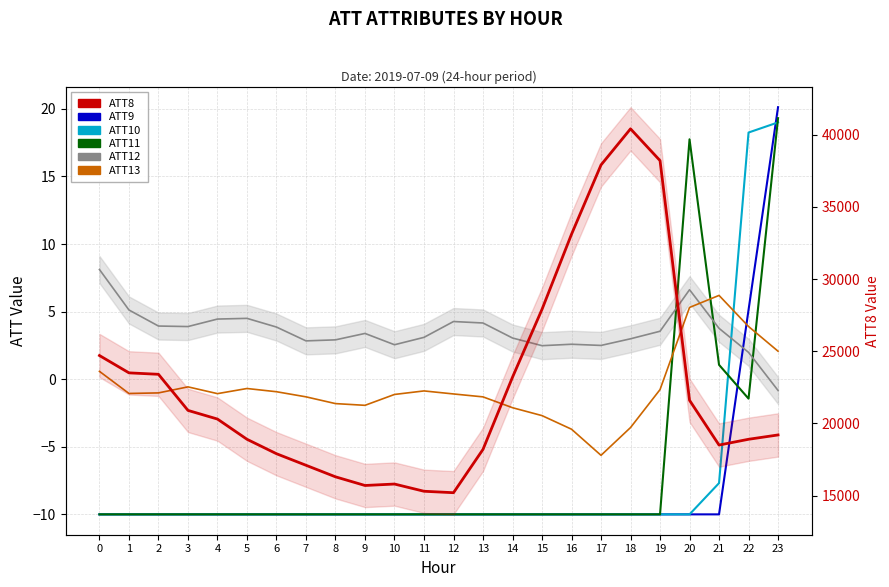

Reading left to right, extract all data points from this chart.

ATT9: 0=-10.0	1=-10.0	2=-10.0	3=-10.0	4=-10.0	5=-10.0	6=-10.0	7=-10.0	8=-10.0	9=-10.0	10=-10.0	11=-10.0	12=-10.0	13=-10.0	14=-10.0	15=-10.0	16=-10.0	17=-10.0	18=-10.0	19=-10.0	20=-10.0	21=-10.0	22=5.1	23=20.1
ATT10: 0=-10.0	1=-10.0	2=-10.0	3=-10.0	4=-10.0	5=-10.0	6=-10.0	7=-10.0	8=-10.0	9=-10.0	10=-10.0	11=-10.0	12=-10.0	13=-10.0	14=-10.0	15=-10.0	16=-10.0	17=-10.0	18=-10.0	19=-10.0	20=-10.0	21=-7.7	22=18.2	23=19.0
ATT11: 0=-10.0	1=-10.0	2=-10.0	3=-10.0	4=-10.0	5=-10.0	6=-10.0	7=-10.0	8=-10.0	9=-10.0	10=-10.0	11=-10.0	12=-10.0	13=-10.0	14=-10.0	15=-10.0	16=-10.0	17=-10.0	18=-10.0	19=-10.0	20=17.8	21=1.1	22=-1.4	23=19.3
ATT12: 0=8.1	1=5.1	2=3.9	3=3.9	4=4.4	5=4.5	6=3.9	7=2.8	8=2.9	9=3.4	10=2.5	11=3.1	12=4.3	13=4.2	14=3.0	15=2.5	16=2.6	17=2.5	18=3.0	19=3.5	20=6.6	21=3.8	22=2.0	23=-0.8
ATT13: 0=0.6	1=-1.1	2=-1.0	3=-0.6	4=-1.1	5=-0.7	6=-0.9	7=-1.3	8=-1.8	9=-1.9	10=-1.1	11=-0.9	12=-1.1	13=-1.3	14=-2.1	15=-2.7	16=-3.7	17=-5.6	18=-3.6	19=-0.8	20=5.3	21=6.2	22=3.9	23=2.1
ATT8: 0=24700.0	1=23500.0	2=23400.0	3=20900.0	4=20300.0	5=18900.0	6=17900.0	7=17100.0	8=16300.0	9=15700.0	10=15800.0	11=15300.0	12=15200.0	13=18200.0	14=23200.0	15=27900.0	16=33100.0	17=37900.0	18=40400.0	19=38200.0	20=21600.0	21=18500.0	22=18900.0	23=19200.0